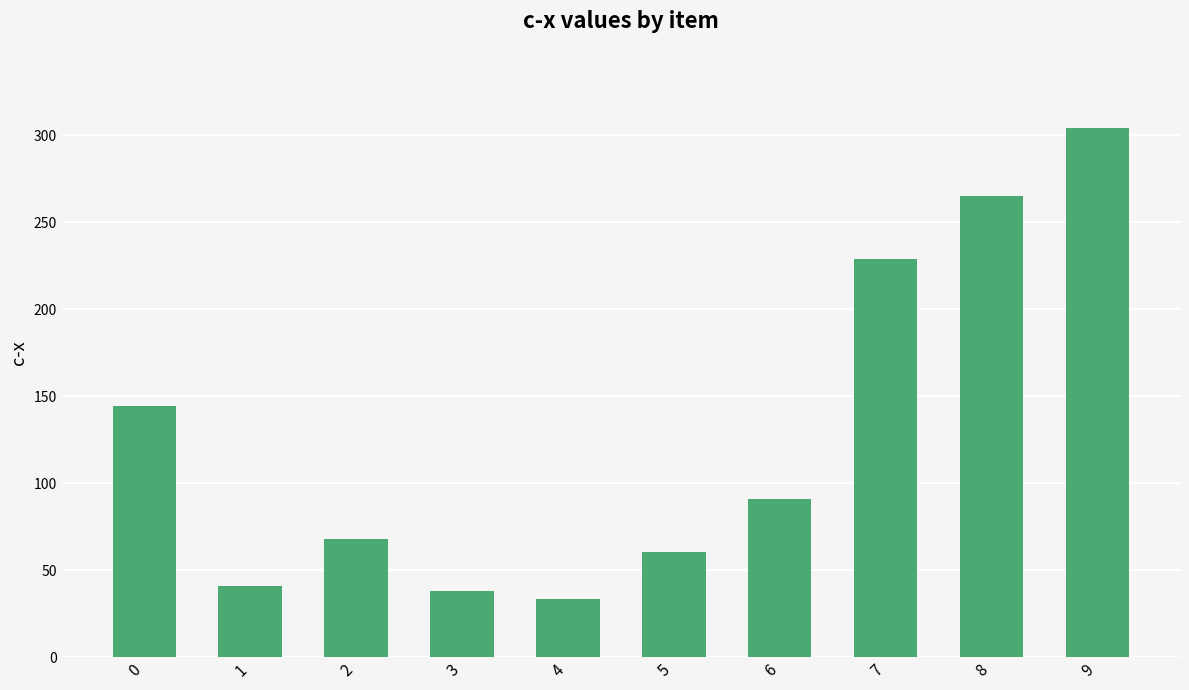

Which label corresponds to the largest value in the chart?

9